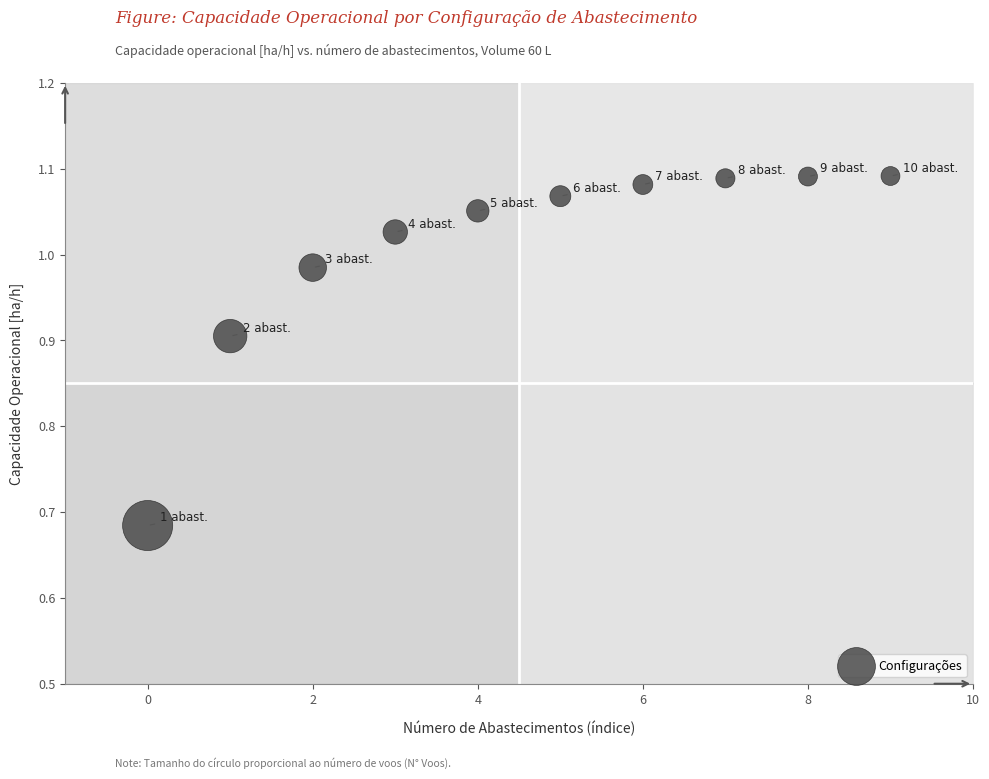

What is the range of Y values (max minus min)?

0.4